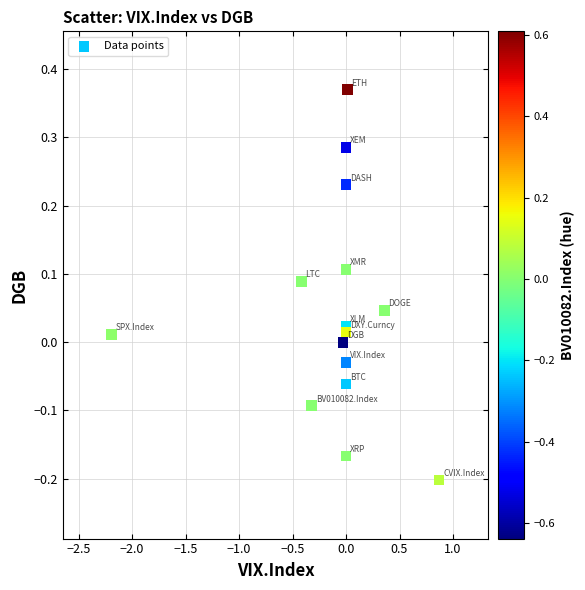

What is the range of X values (max minus min)?

3.1